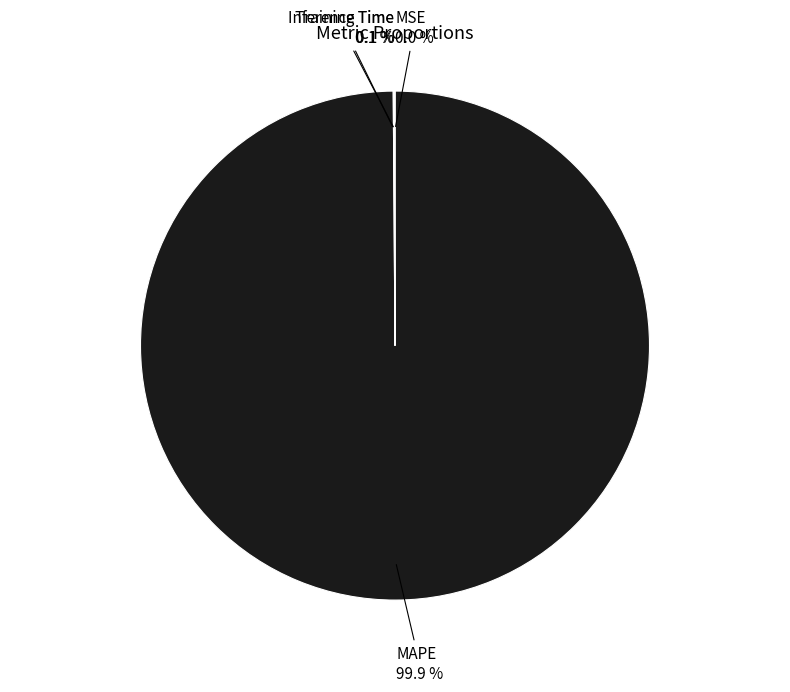

What is the largest slice in the pie chart?

MAPE